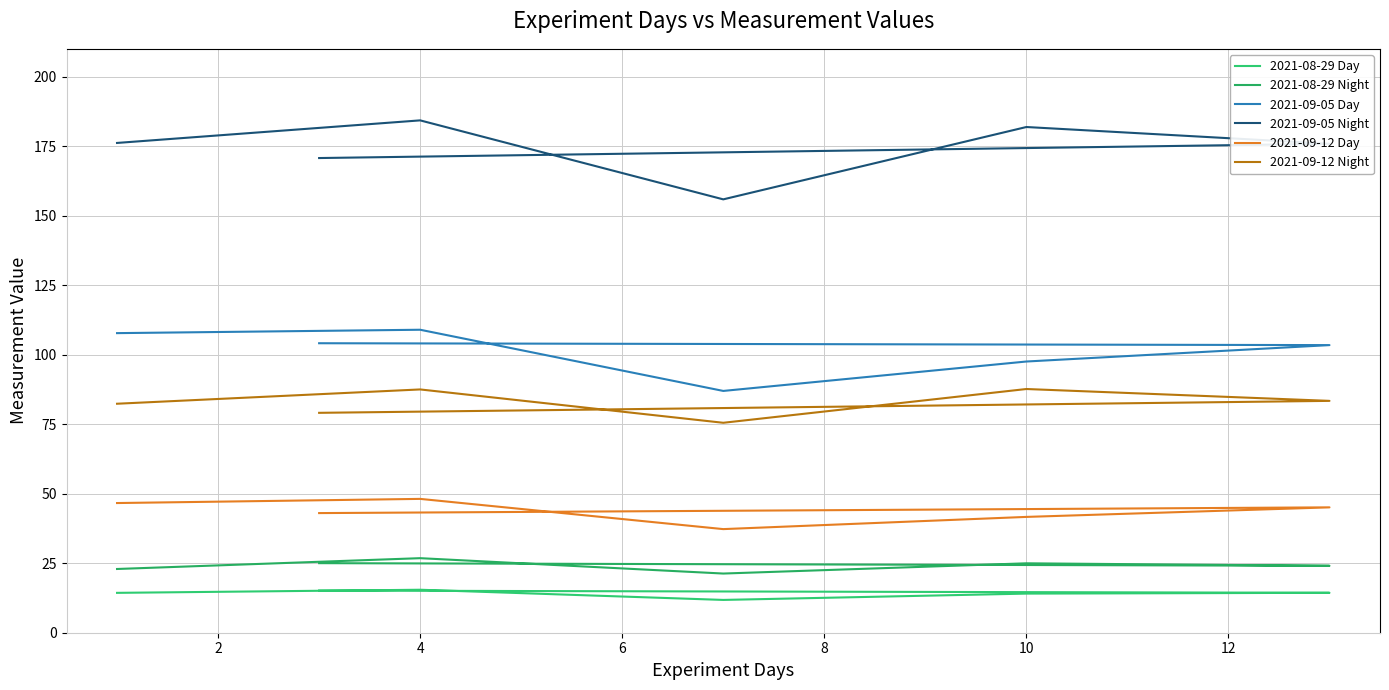

Count the number of data series in this chart.

6